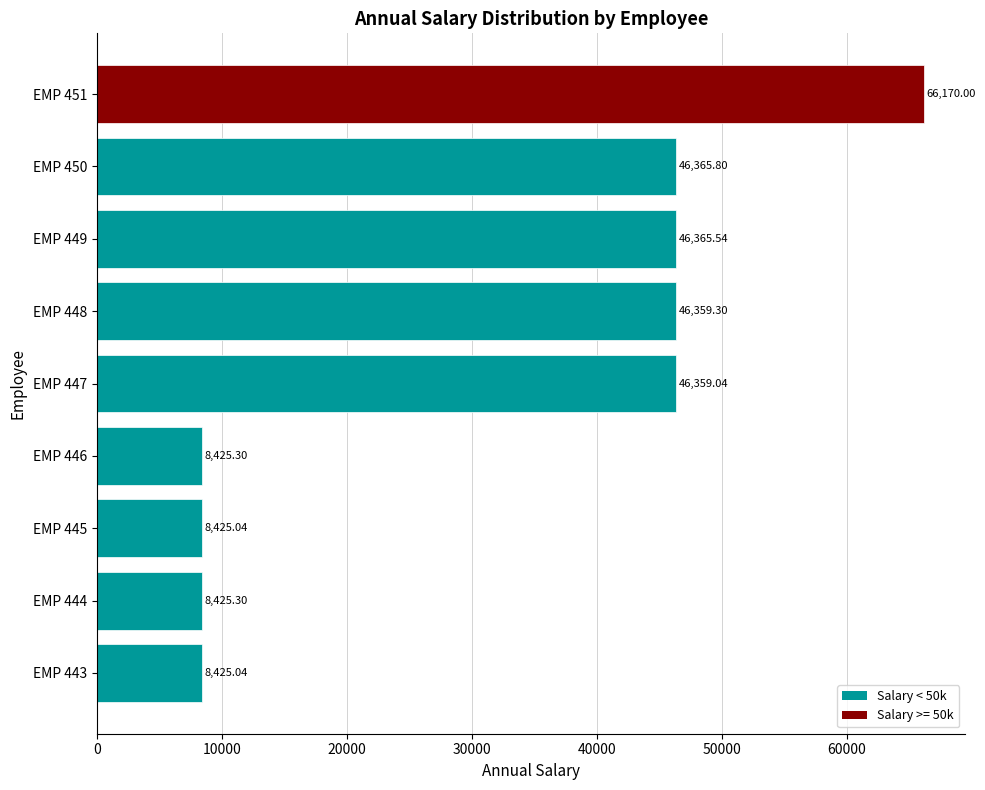

How many data points are above 46359?

5